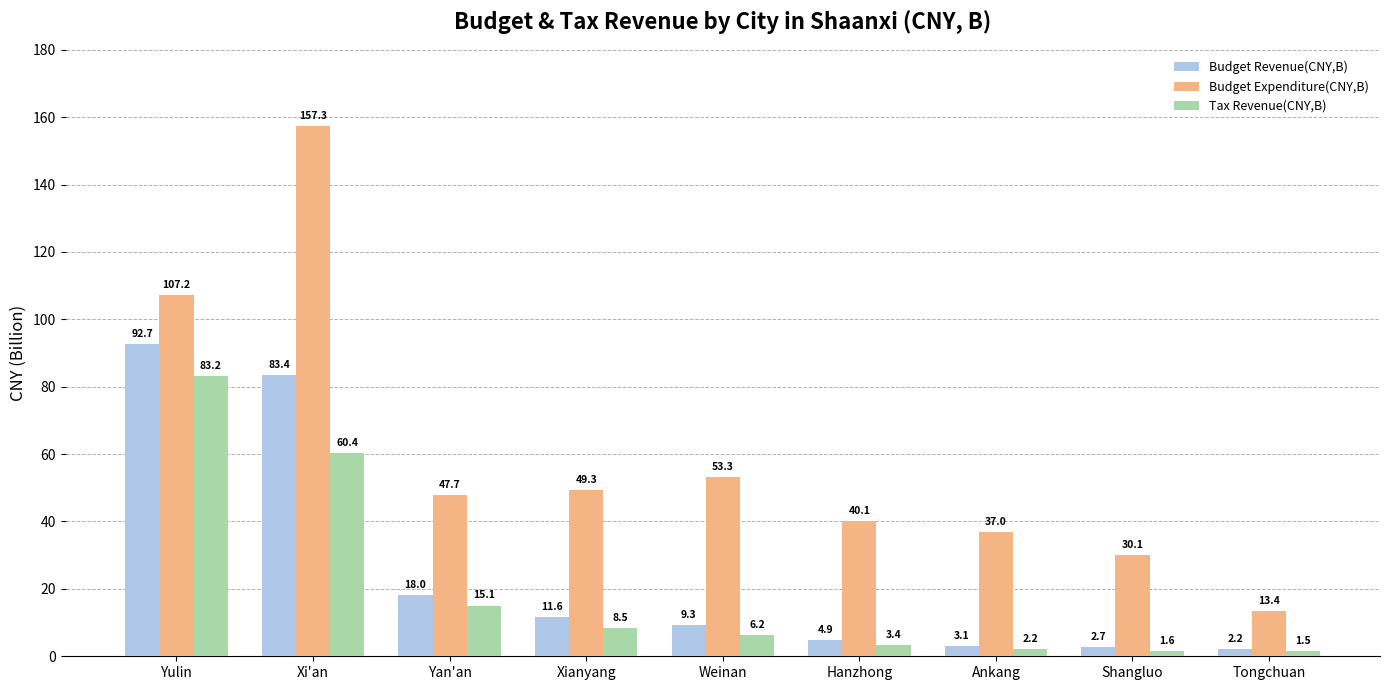

At which category does the chart reach its minimum across all series?

Tongchuan